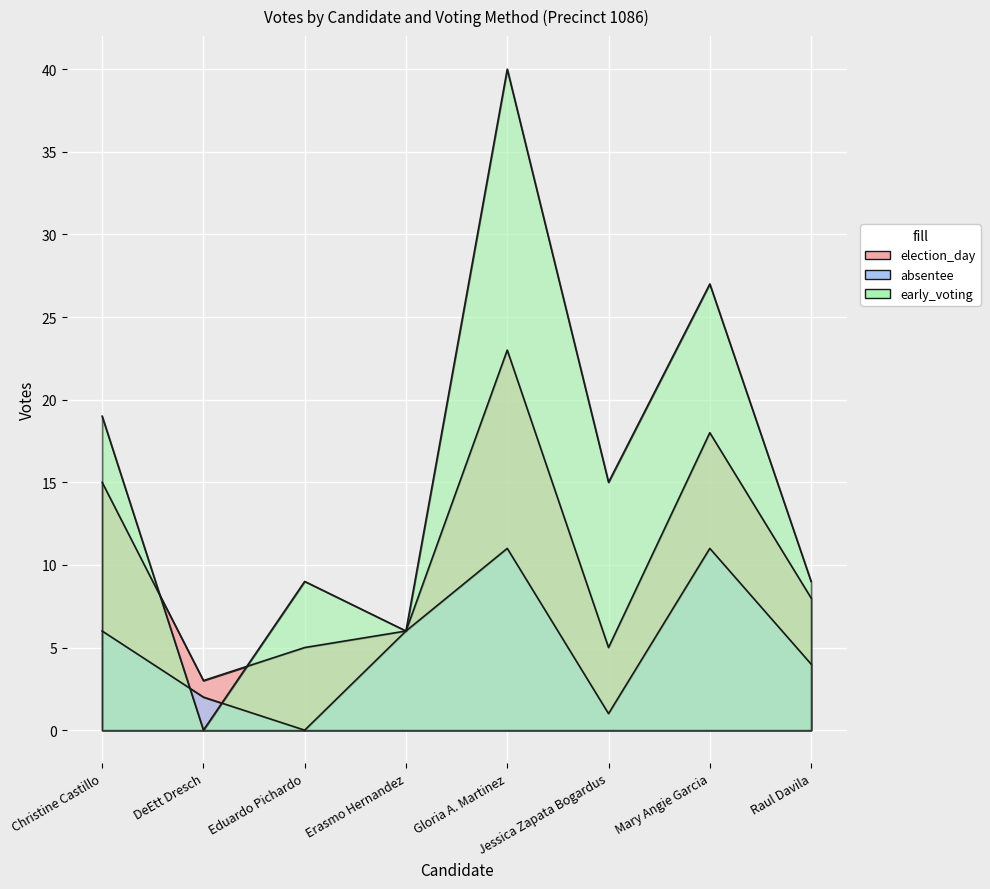

What is the spread (max minus min) of values at Mary Angie Garcia?

16